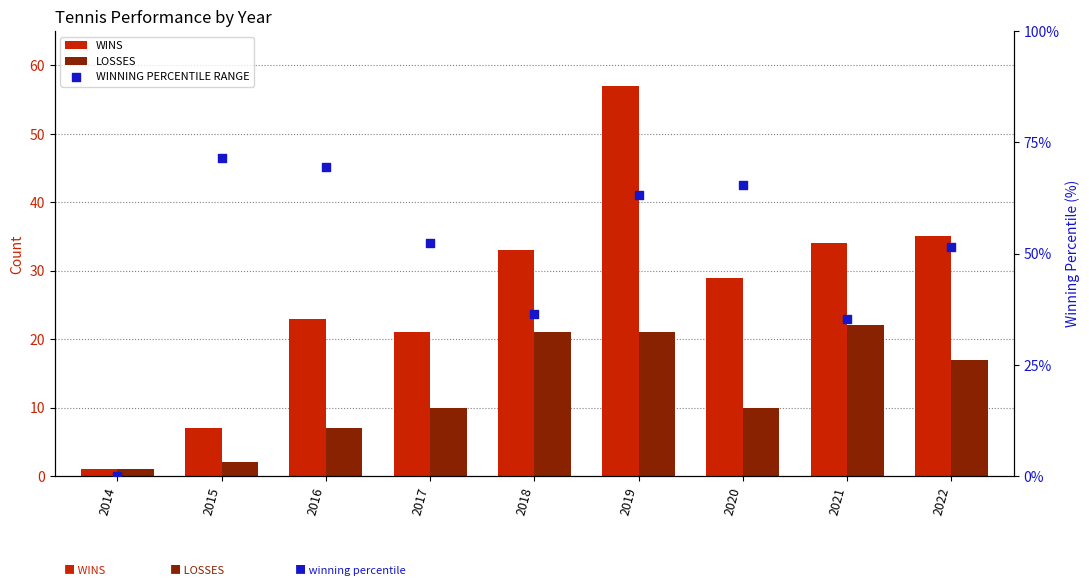

Which series reaches the minimum Y coordinate?

WINNING PERCENTILE RANGE